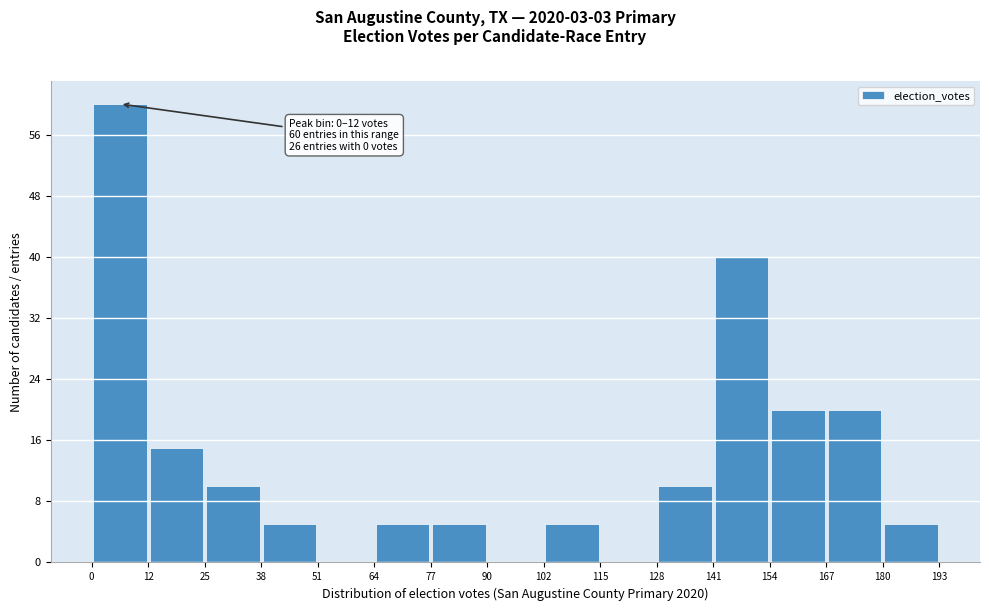

Over which range of the x-axis is the bar tallest?

0 to 12